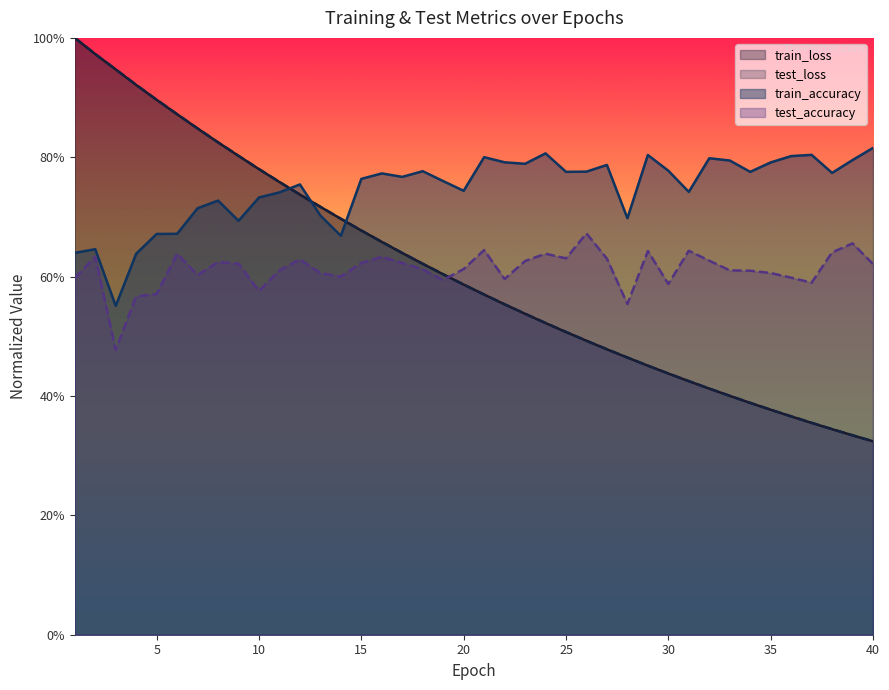

Is it true that test_accuracy equals 0.2 at 35?

False